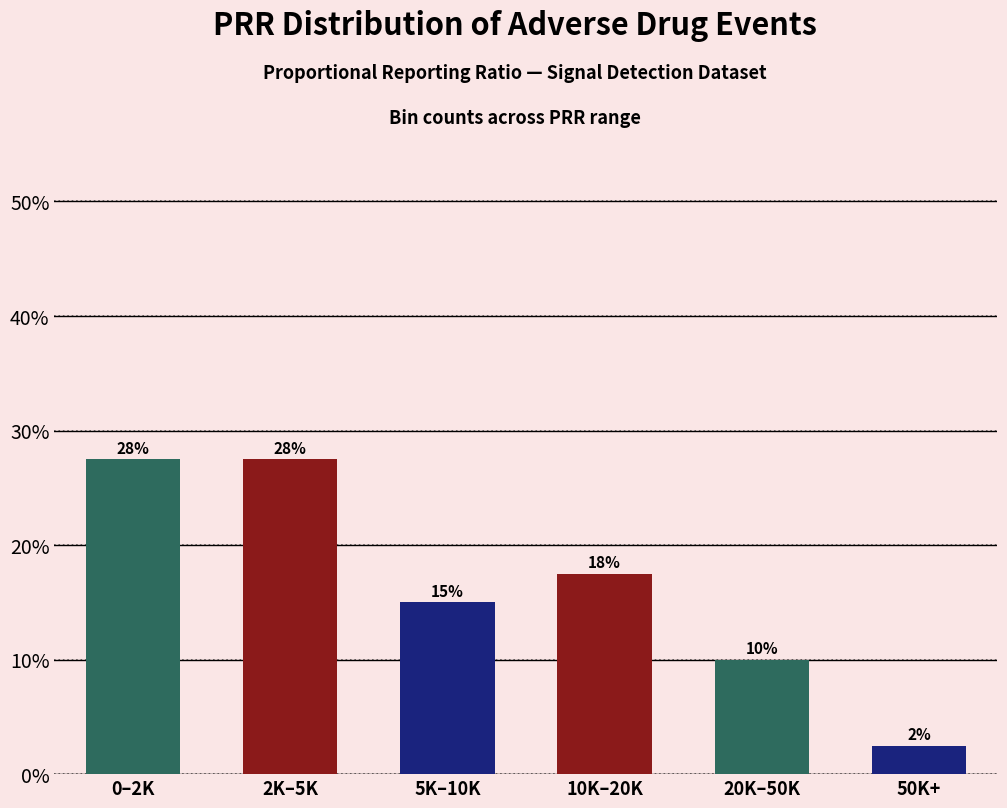

Are the bars horizontal?

No